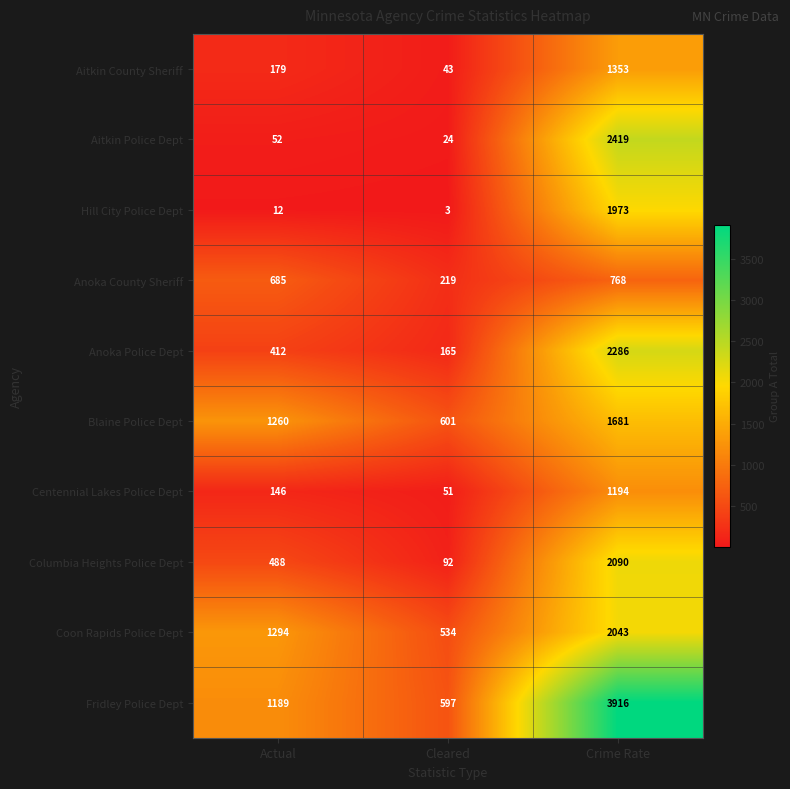

The value of Hill City Police Dept at Crime Rate is 1973. True or false?

True